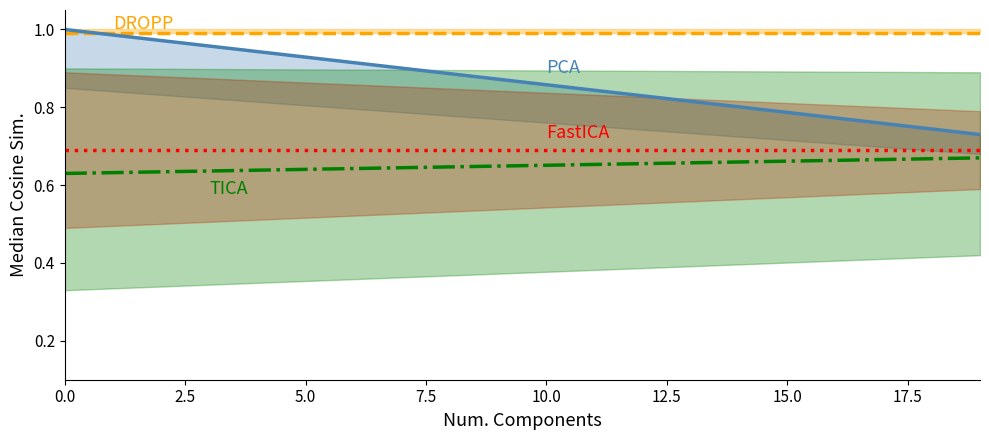

What is the total value across all series at 15?

3.1